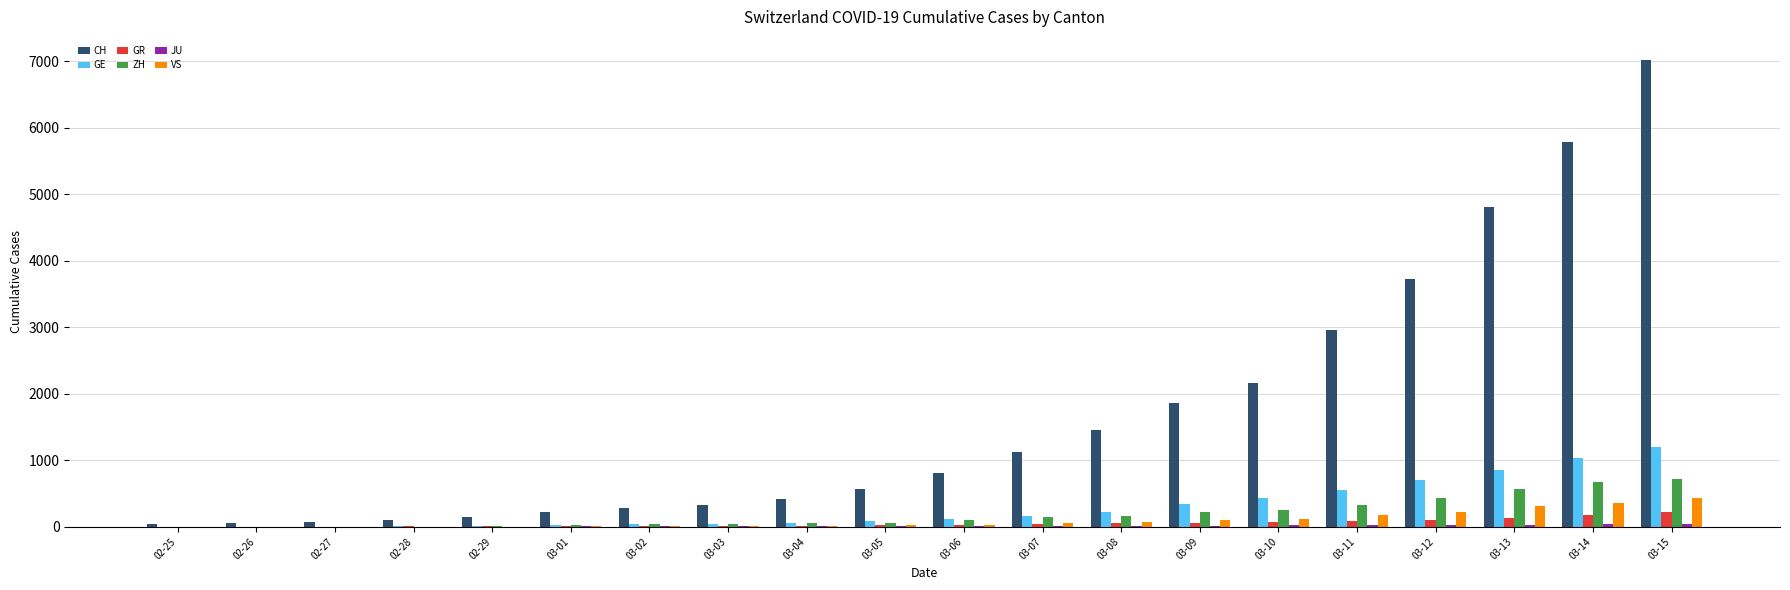

At which category does the chart reach its peak across all series?

03-15